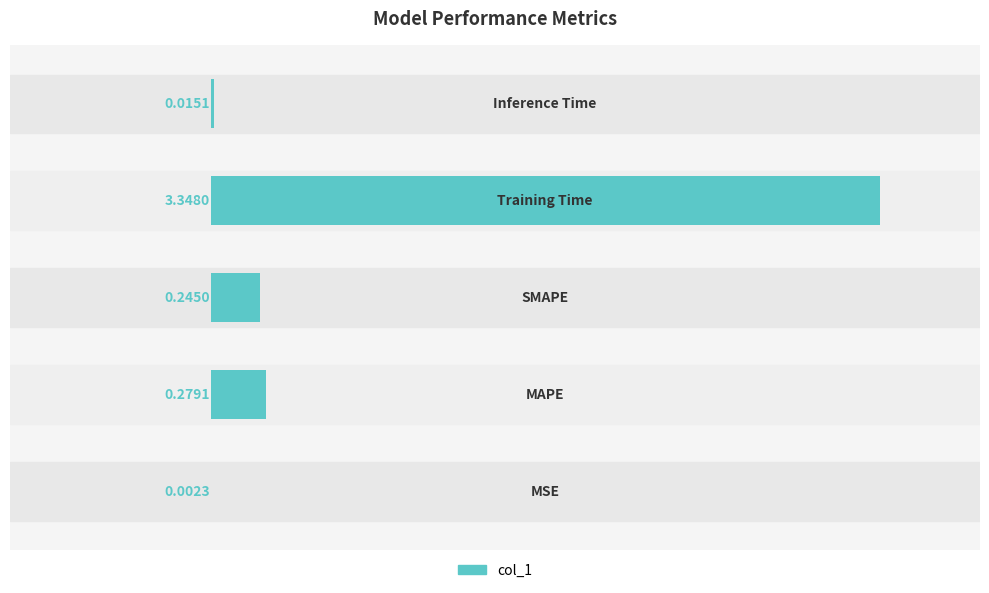

What is the sum of all values?

3.9